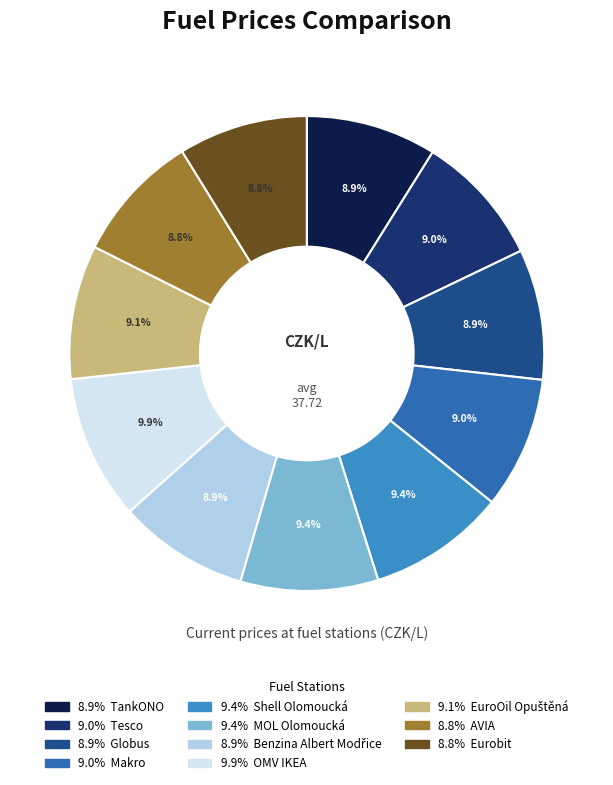

How many segments does this pie chart have?

11